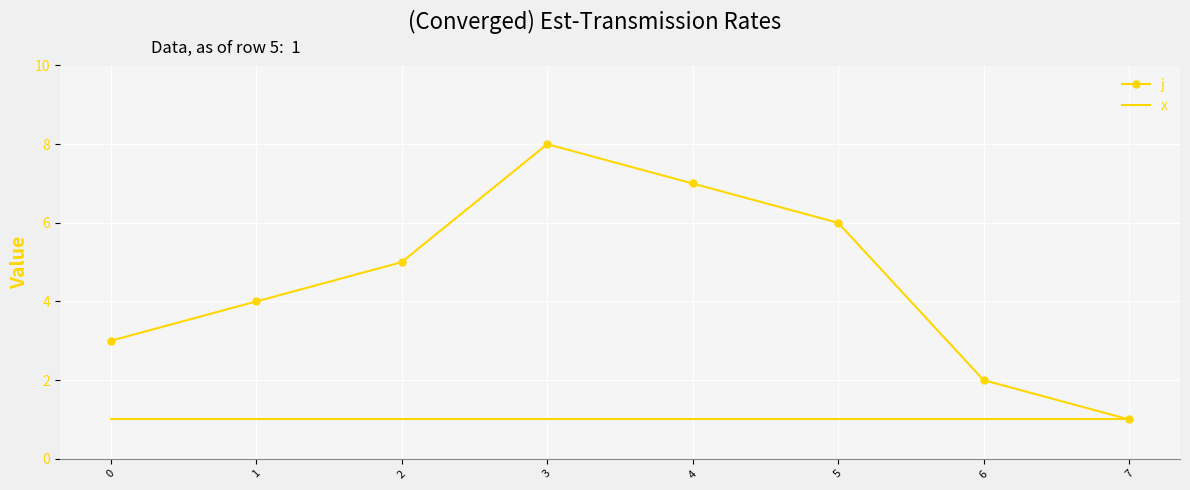

True or false: x has a value of 1 at 7.

True